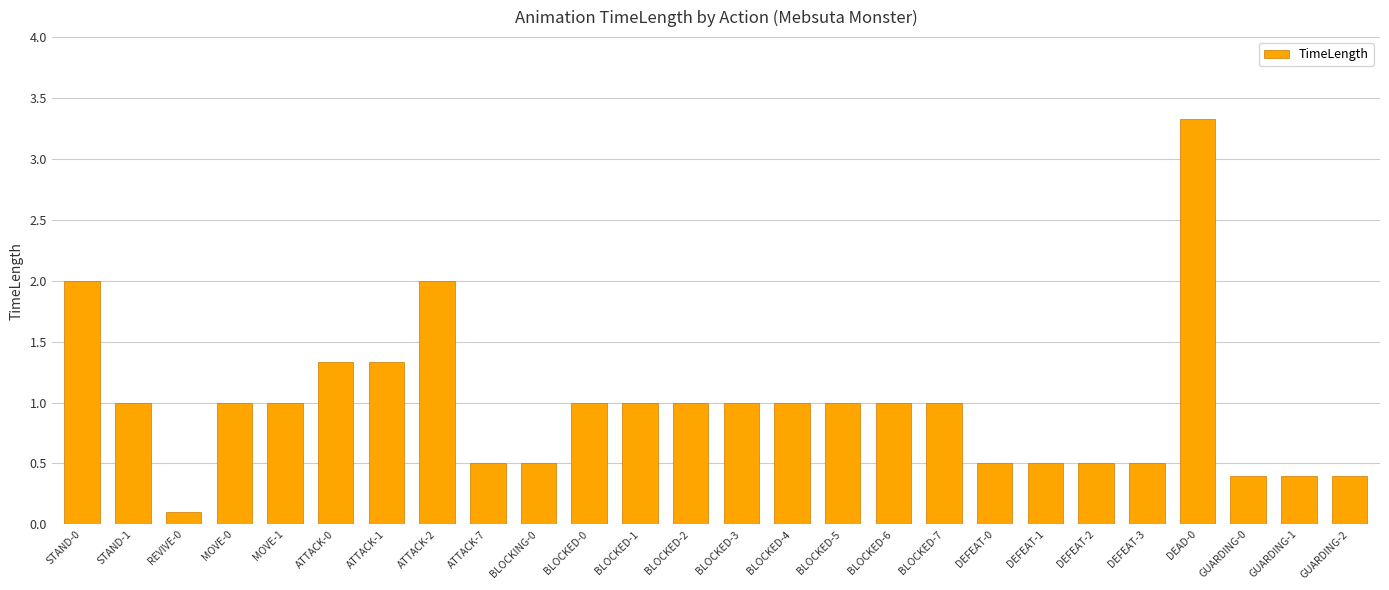

What is the label of the 8th bar from the right?

DEFEAT-0